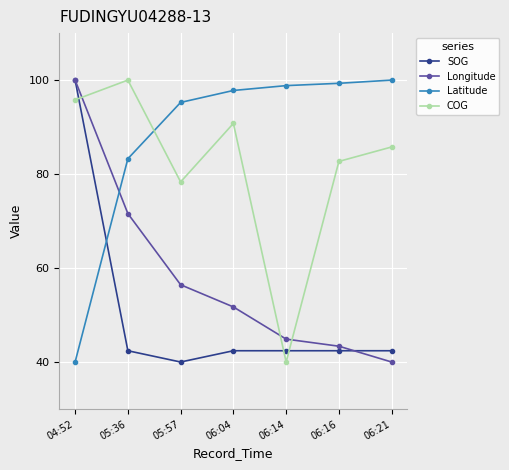

The value of Longitude at 06:04 is 76.0. True or false?

False